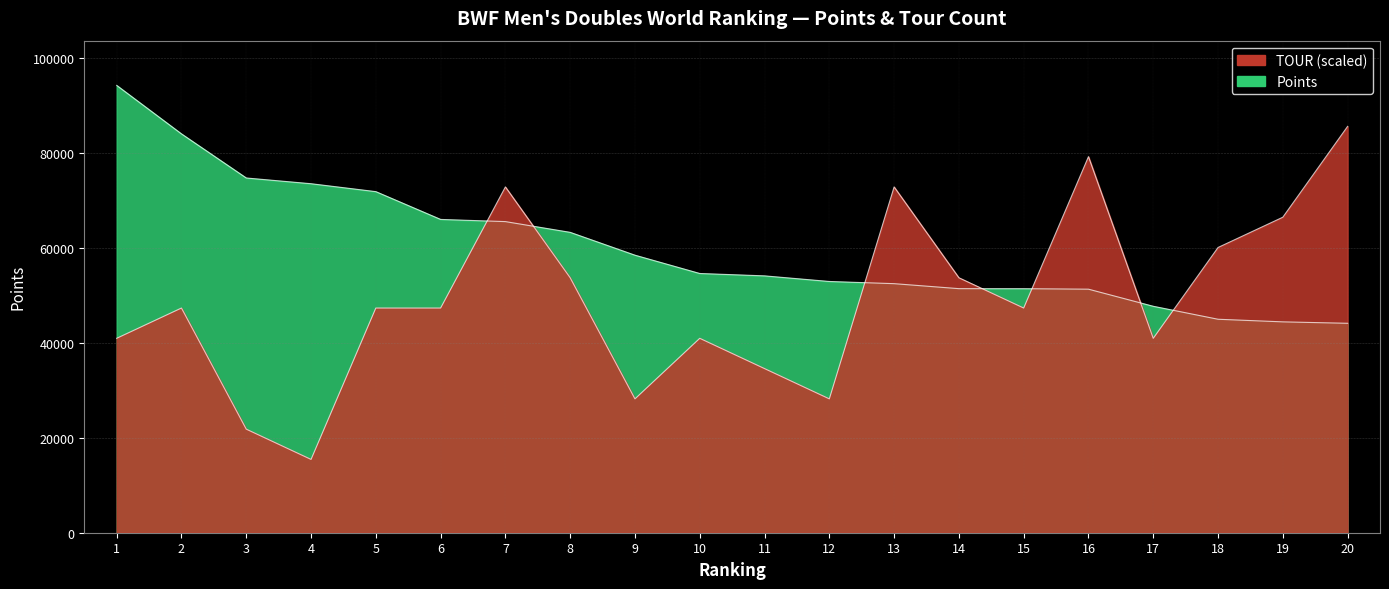

Which series has the widest spread of values?

TOUR